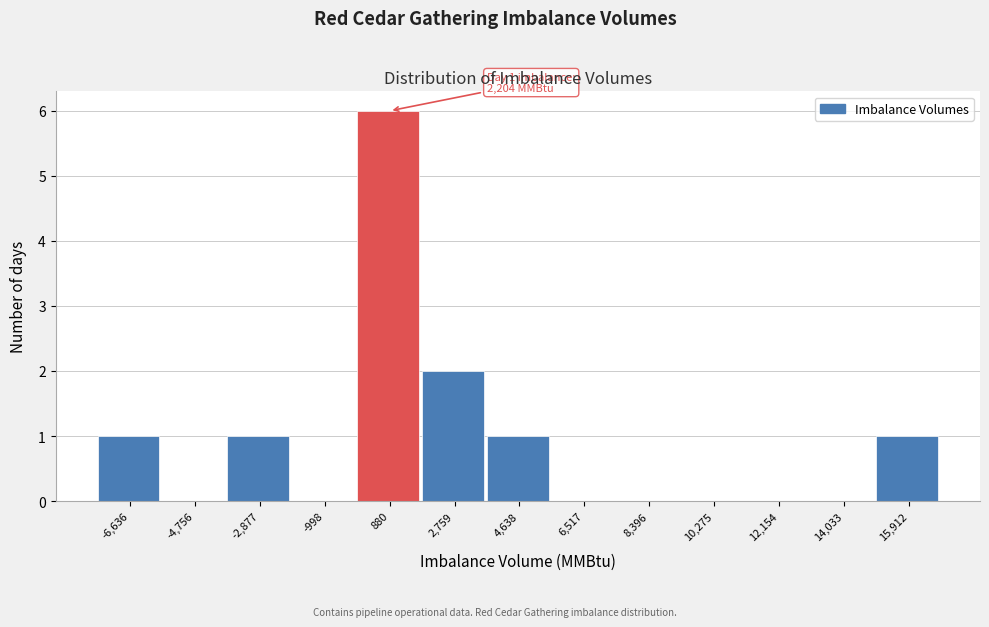

Reading right to left, what are all the values shown in this chart?

15,912=1	14,033=0	12,154=0	10,275=0	8,396=0	6,517=0	4,638=1	2,759=2	880=6	-998=0	-2,877=1	-4,756=0	-6,636=1